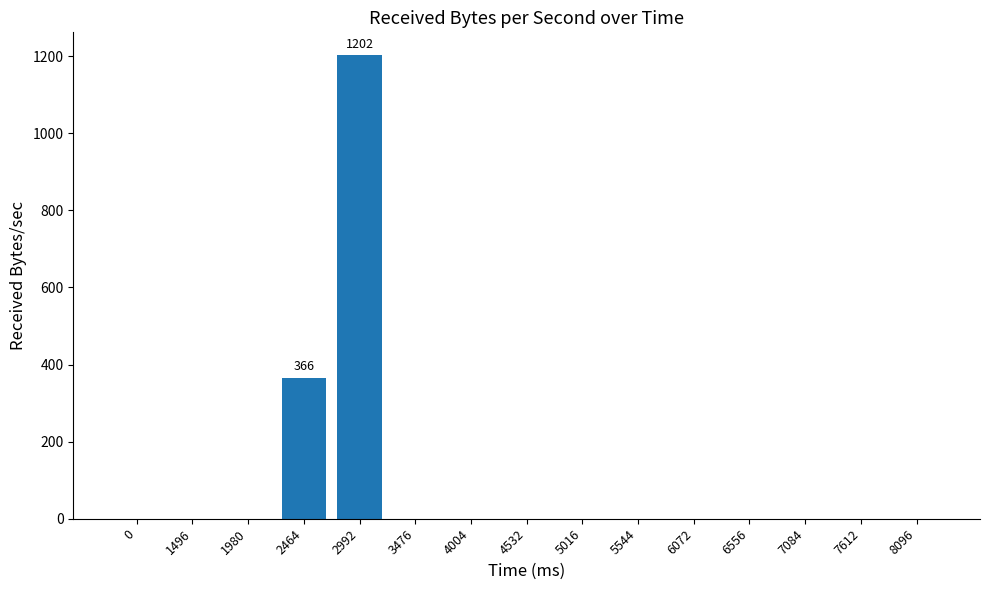

What is the maximum value shown in the chart?

1202